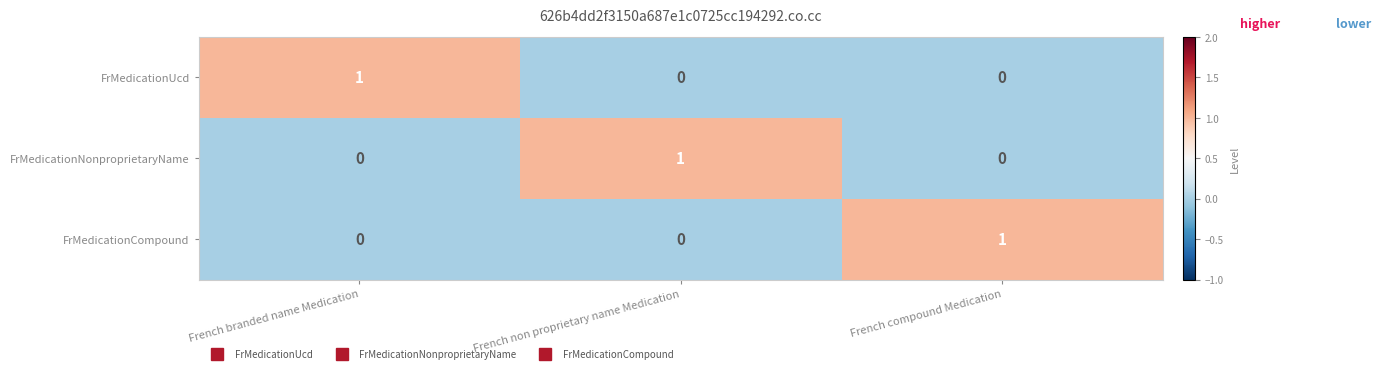

At which label does FrMedicationNonproprietaryName reach its peak?

French non proprietary name Medication